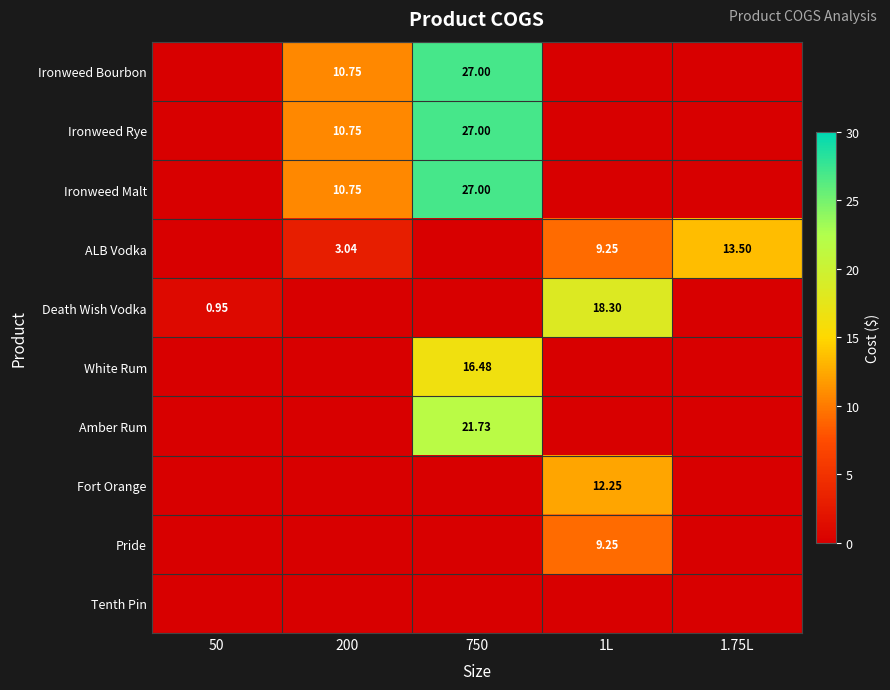

At which label does Ironweed Malt reach its minimum?

50